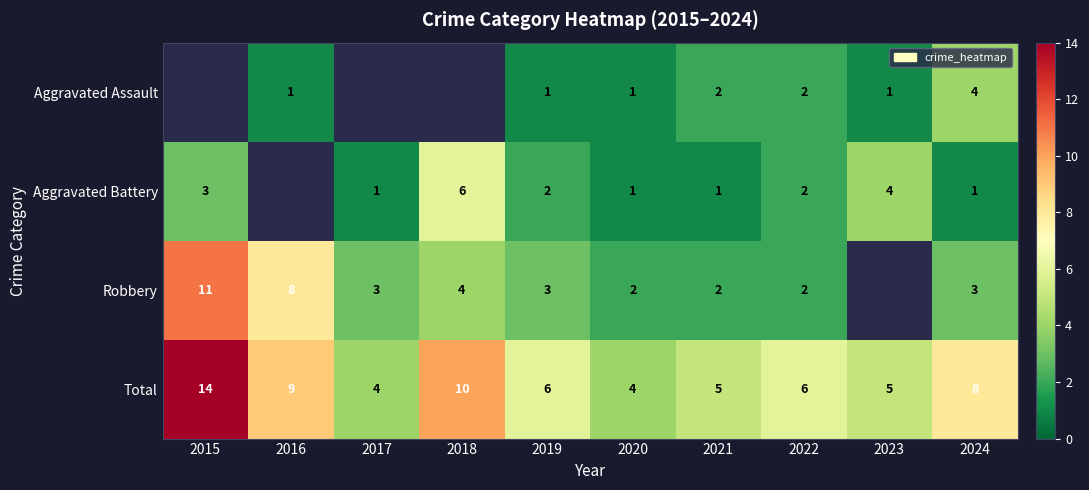

What is the sum of the Total values at 2022 and 2023?

11